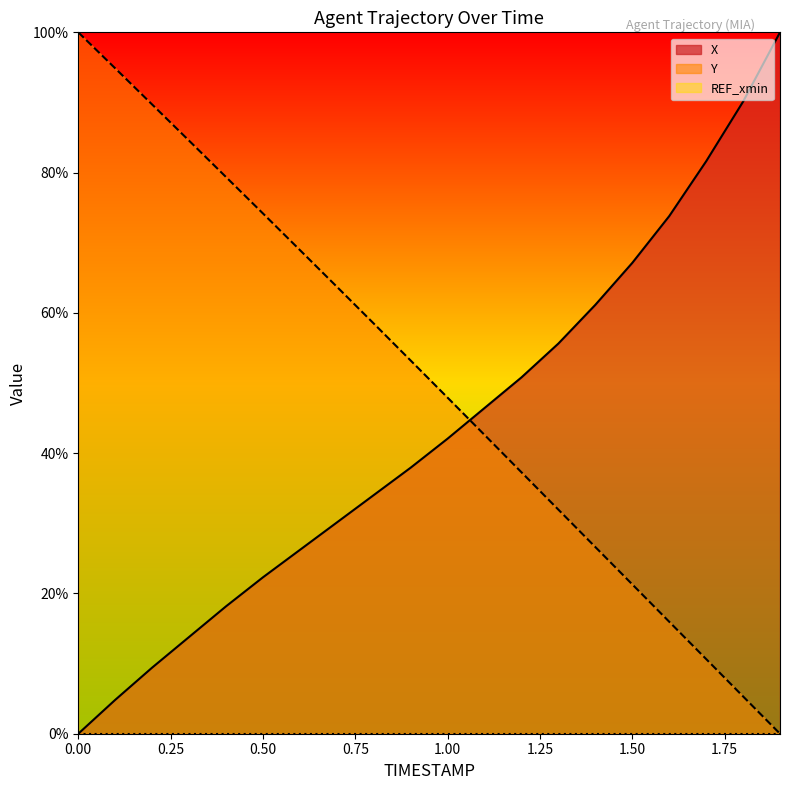

Which series has the widest spread of values?

X